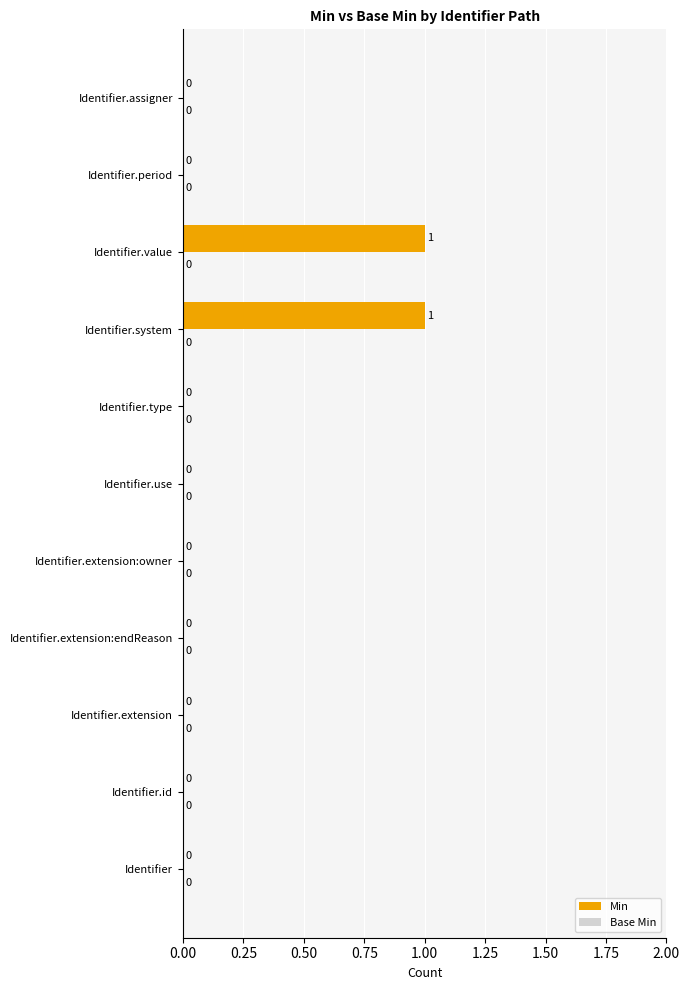

True or false: the data shows 0 at Identifier.id.

True